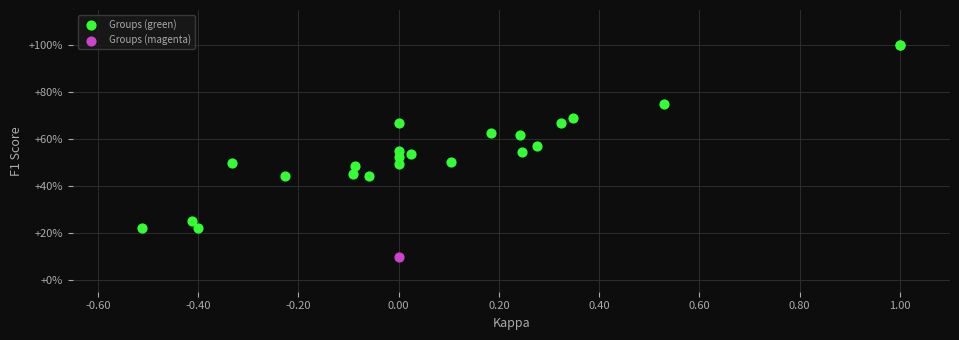

What are all the series names shown in the legend?

Groups (green), Groups (magenta)